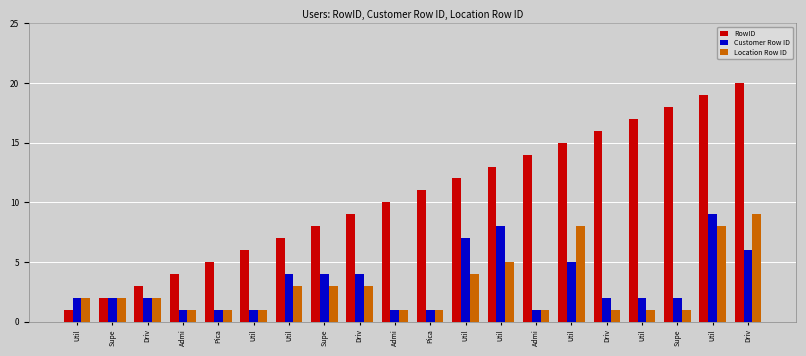

Where does the RowID series first go above 11?

Util